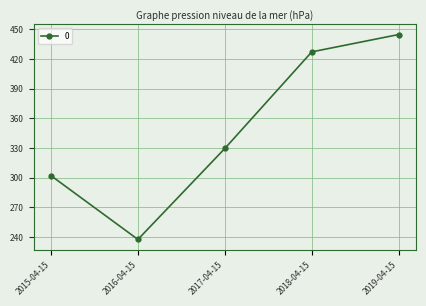

What is the difference between the second highest and minimum values?

189.7